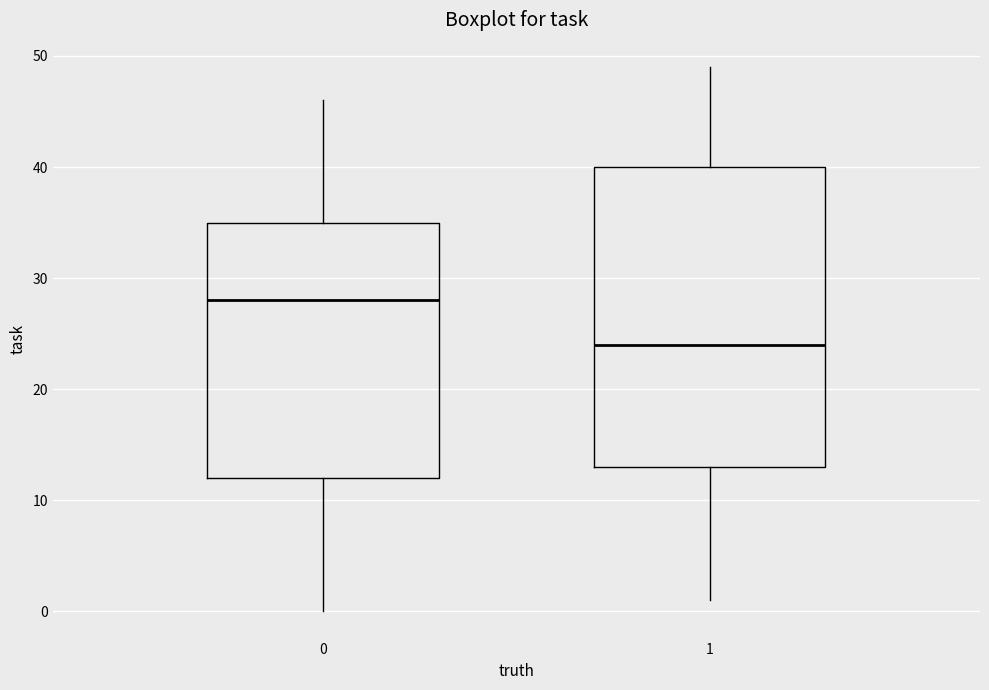

Where is the upper edge of the box at x = 0 on the y-axis? The values are not printed on the chart, so give them approximately, as read against the axis.

35